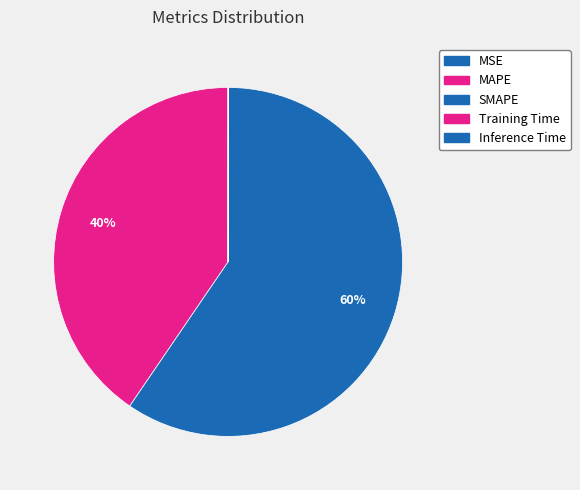

Do Inference Time and Training Time together represent more than half of the pie?

No